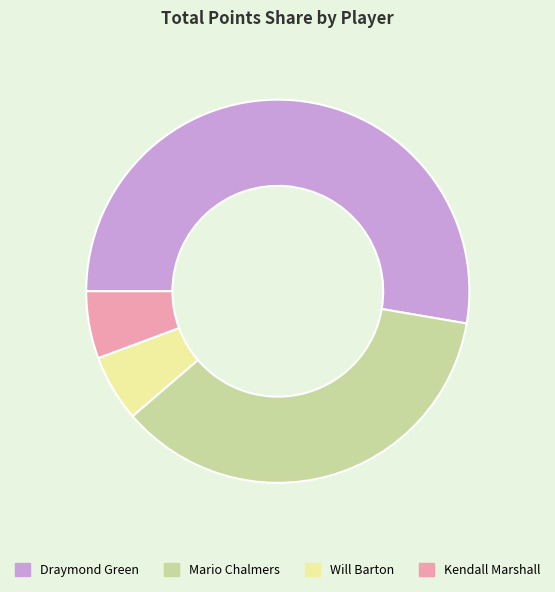

Which has a higher value, Mario Chalmers or Draymond Green?

Draymond Green